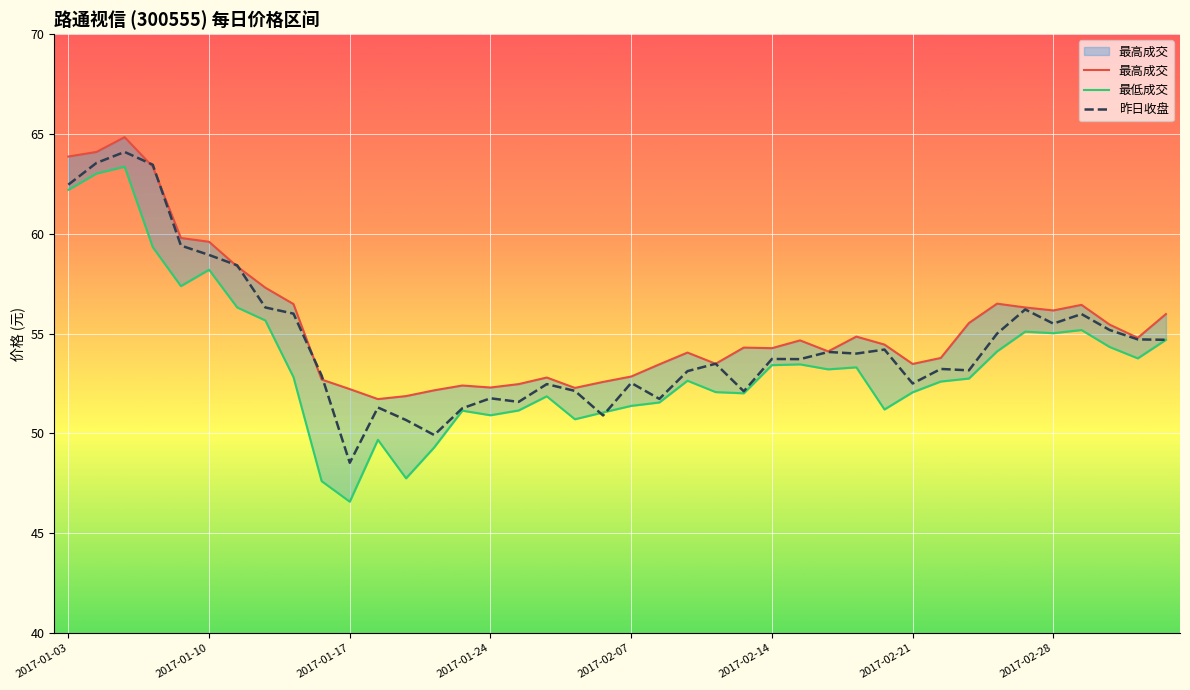

Reading left to right, extract all data points from this chart.

最高成交: 63.9	64.1	64.8	63.4	59.8	59.6	58.4	57.3	56.5	52.7	52.2	51.7	51.9	52.2	52.4	52.3	52.5	52.8	52.3	52.6	52.9	53.5	54.0	53.5	54.3	54.3	54.7	54.1	54.9	54.5	53.5	53.8	55.5	56.5	56.3	56.2	56.4	55.5	54.8	56.0
最低成交: 62.2	63.0	63.4	59.3	57.4	58.2	56.3	55.7	52.8	47.6	46.6	49.7	47.8	49.3	51.1	50.9	51.1	51.9	50.7	51.0	51.4	51.5	52.6	52.1	52.0	53.4	53.5	53.2	53.3	51.2	52.1	52.6	52.8	54.1	55.1	55.0	55.2	54.3	53.8	54.7
昨日收盘: 62.5	63.5	64.1	63.5	59.4	58.9	58.4	56.3	56.0	52.9	48.5	51.3	50.7	49.9	51.3	51.8	51.6	52.5	52.1	50.9	52.5	51.7	53.1	53.5	52.1	53.7	53.7	54.1	54.0	54.2	52.5	53.2	53.2	55.0	56.2	55.5	56.0	55.2	54.7	54.7